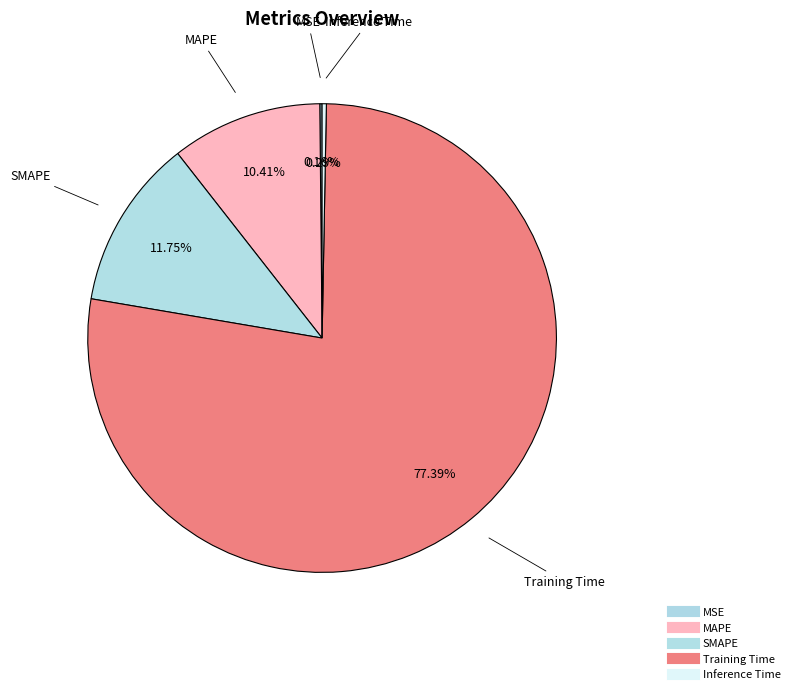

Which slice is the largest?

Training Time